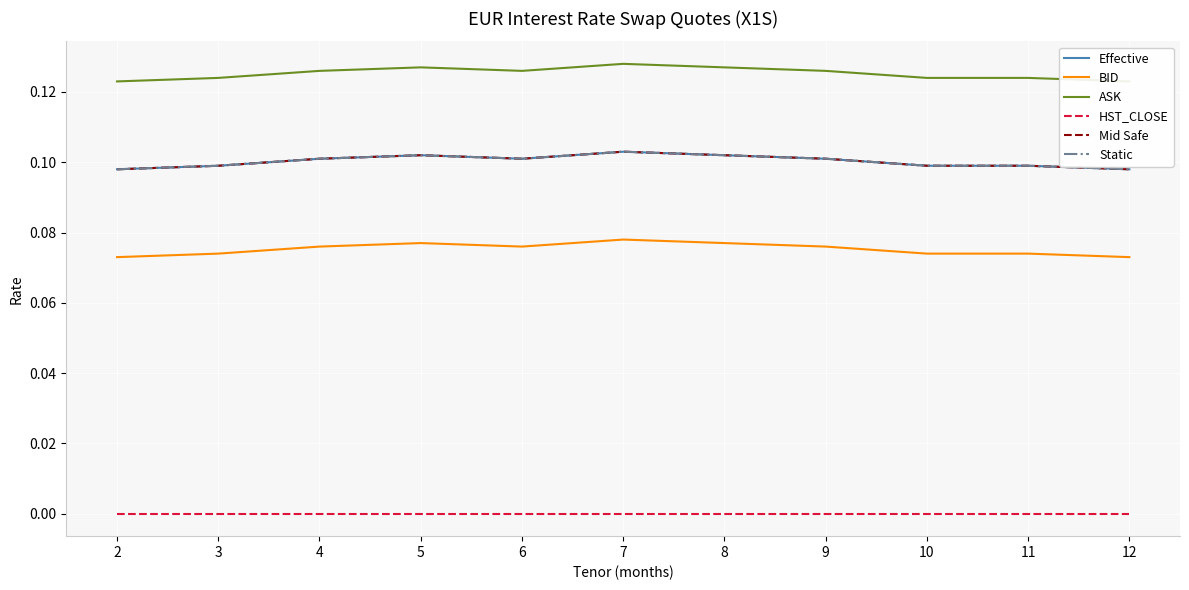

Which category has the lowest value in the Mid Safe series?

2